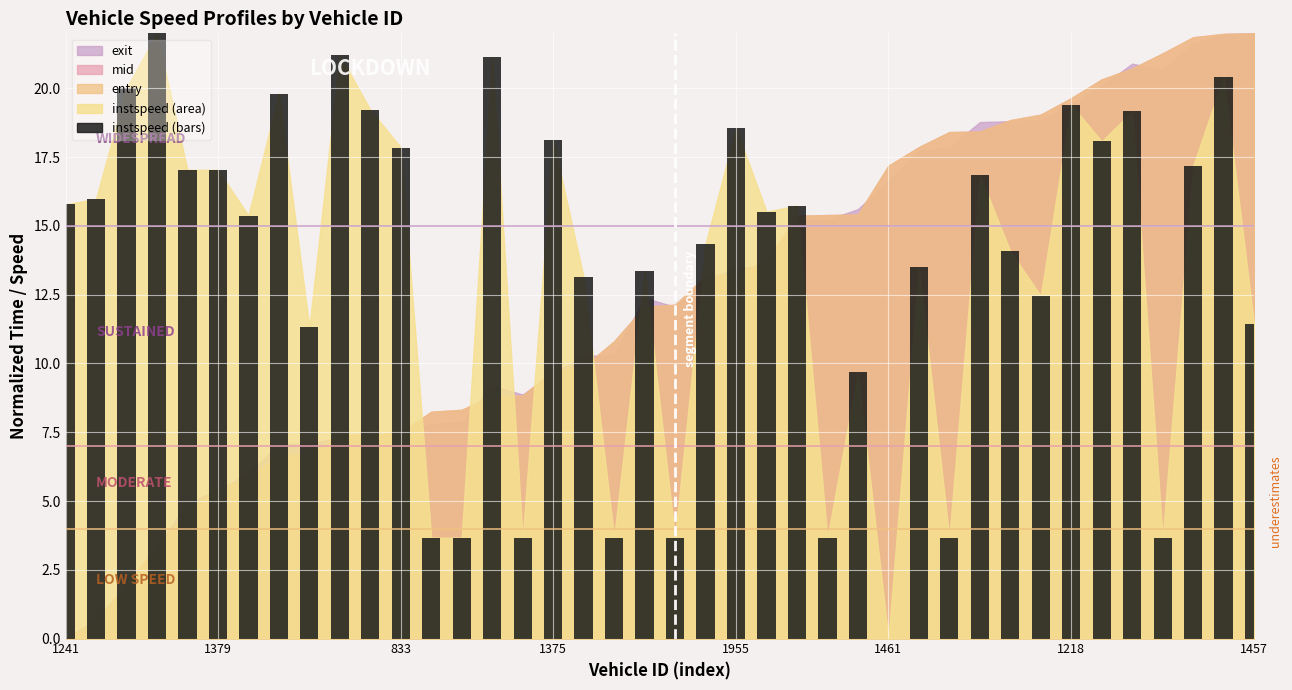

What is the maximum value shown in the chart?

22.0